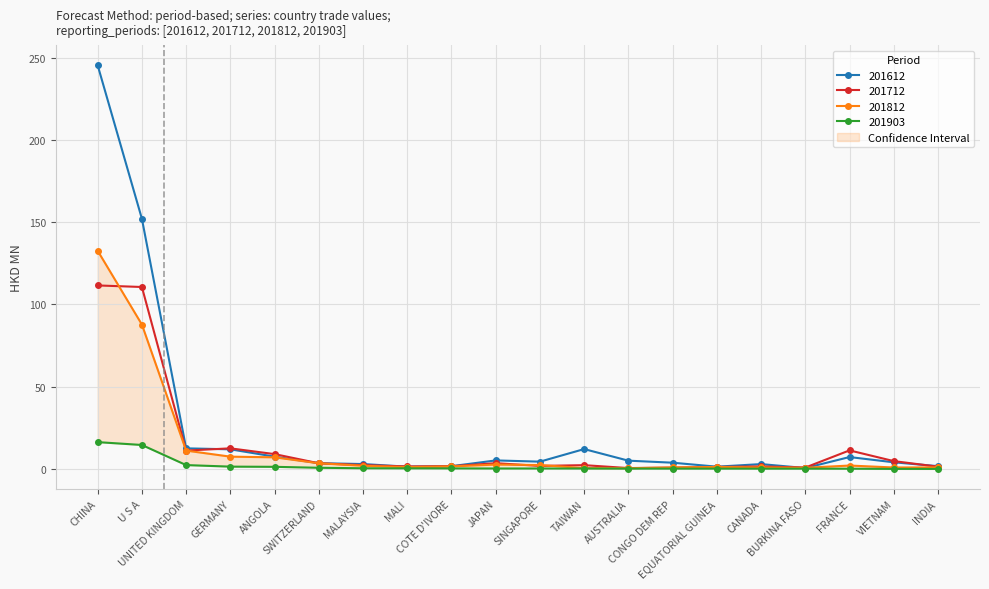

Which series has the widest spread of values?

201612